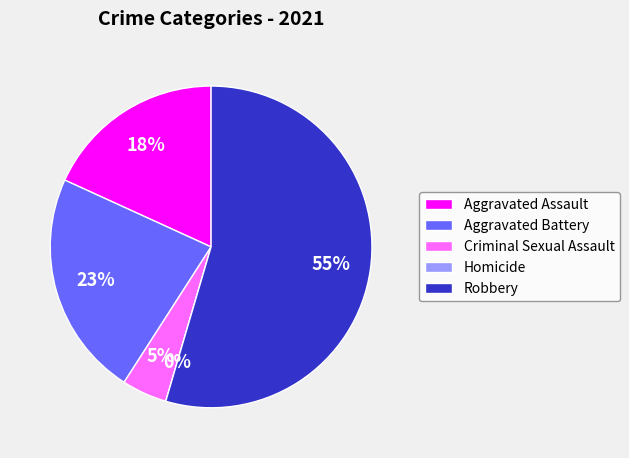

The Aggravated Assault slice represents 18% of the pie. True or false?

True